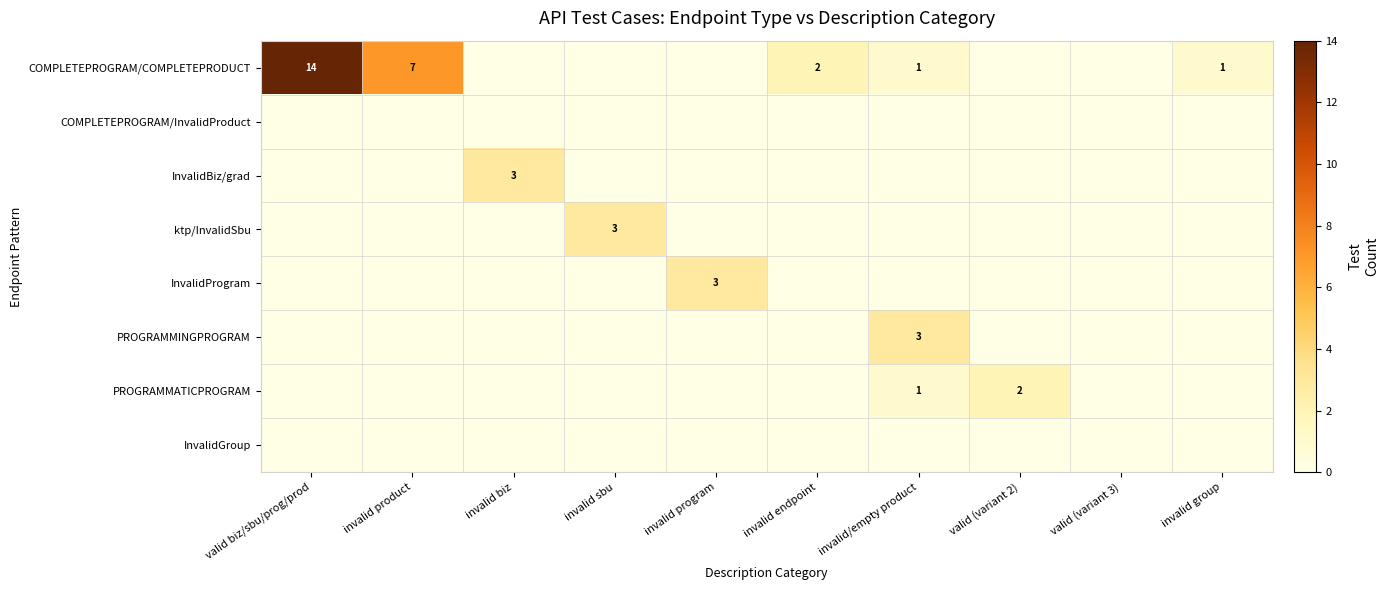

Which has a higher value, invalid product or invalid sbu?

invalid product